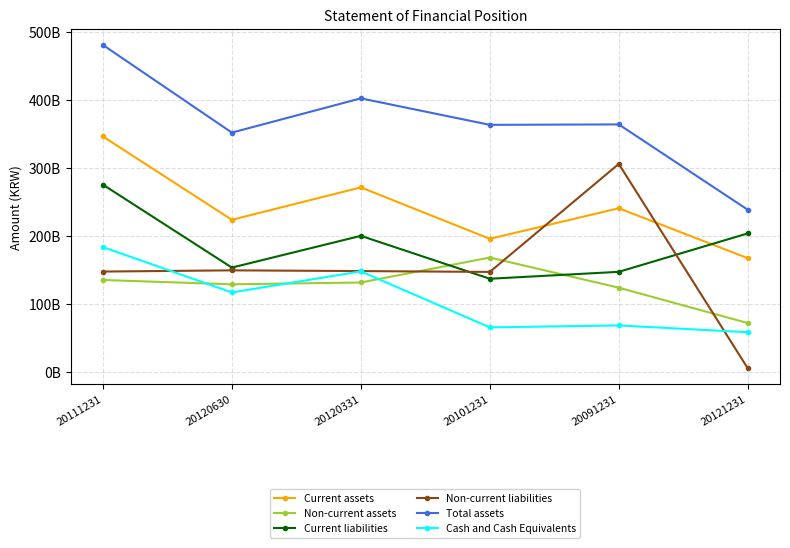

Does the chart have visible grid lines?

Yes